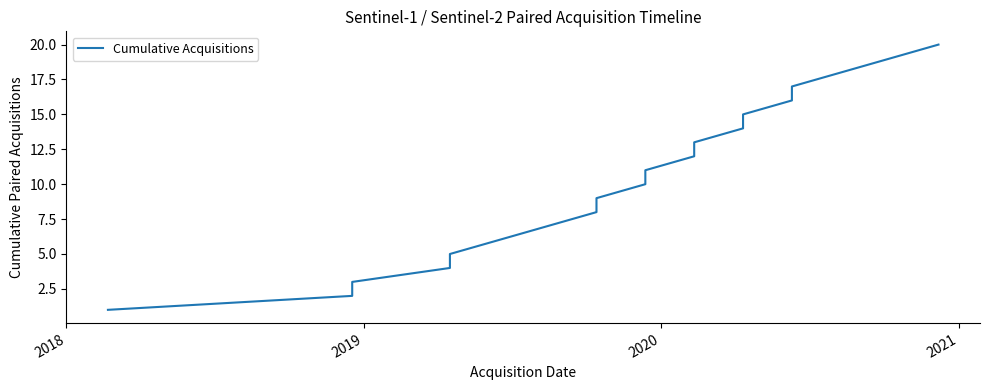

Does the chart have visible grid lines?

No